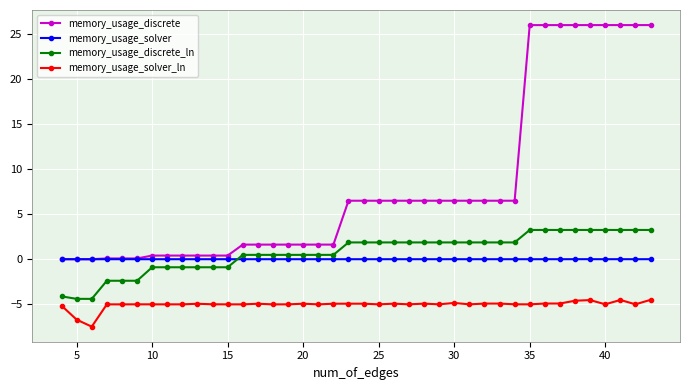

True or false: memory_usage_solver_ln and memory_usage_solver cross at least once.

False